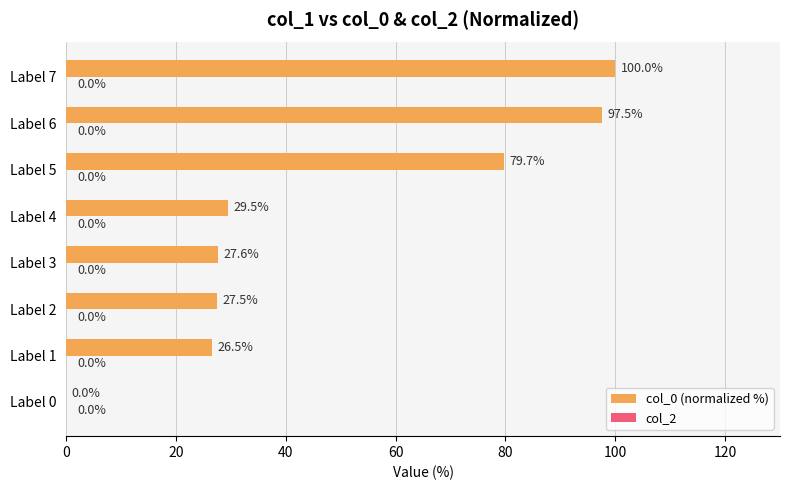

The chart shows a value of 16.8 at Label 3. True or false?

False